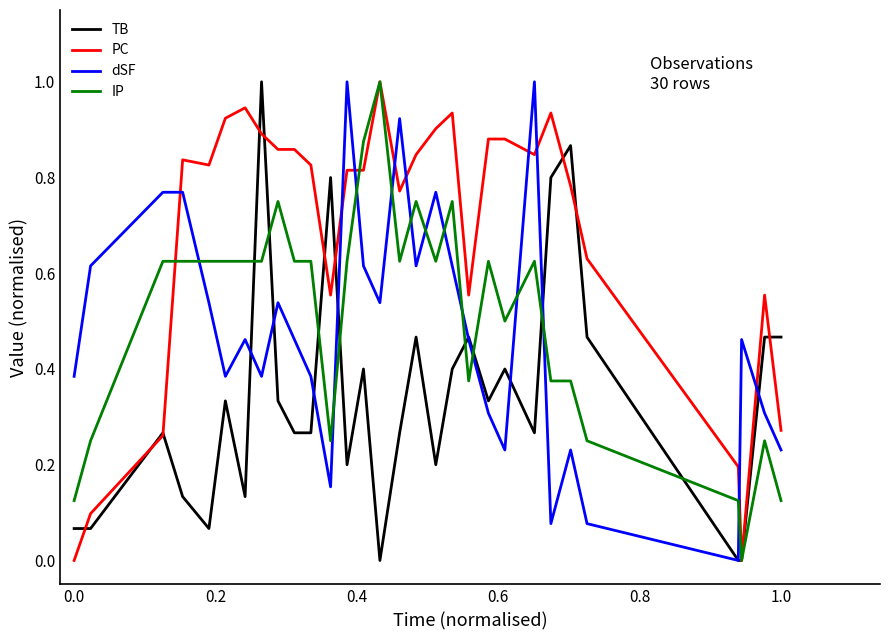

What is the maximum value shown in the chart?

1.0